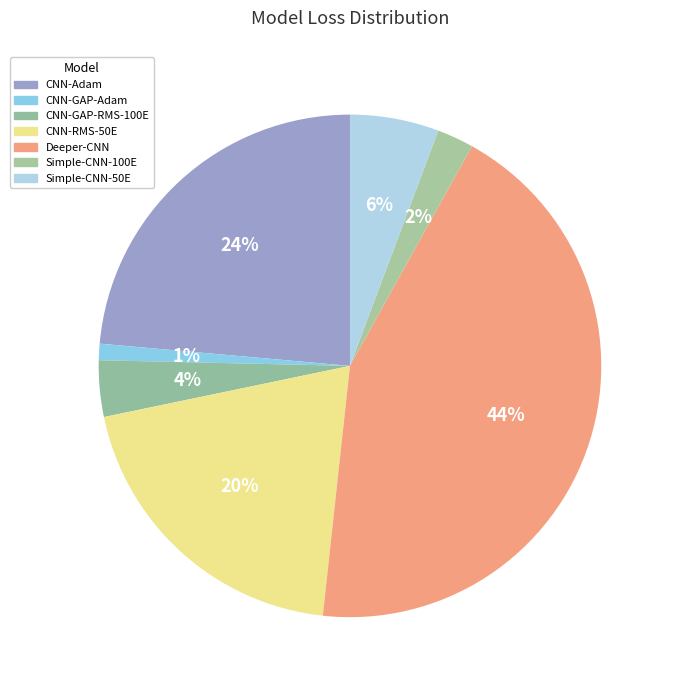

Is it true that CNN-Adam is 33% of the pie?

False